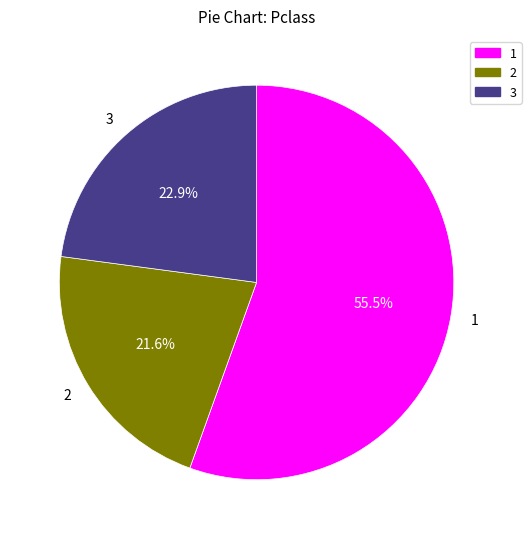

Is the sum of 1 and 2 greater than half?

Yes